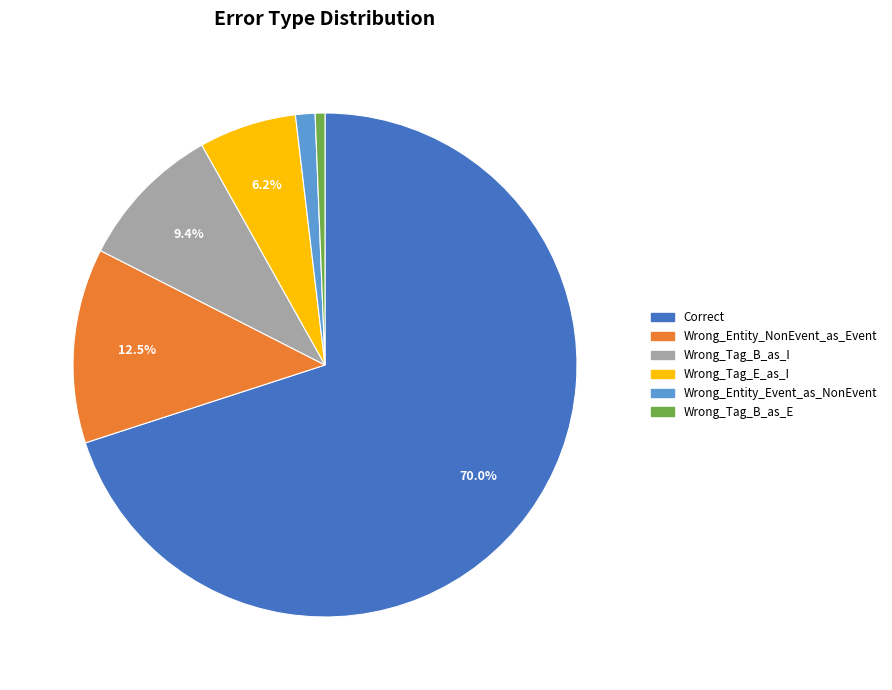

Is there a majority slice in this chart?

Yes